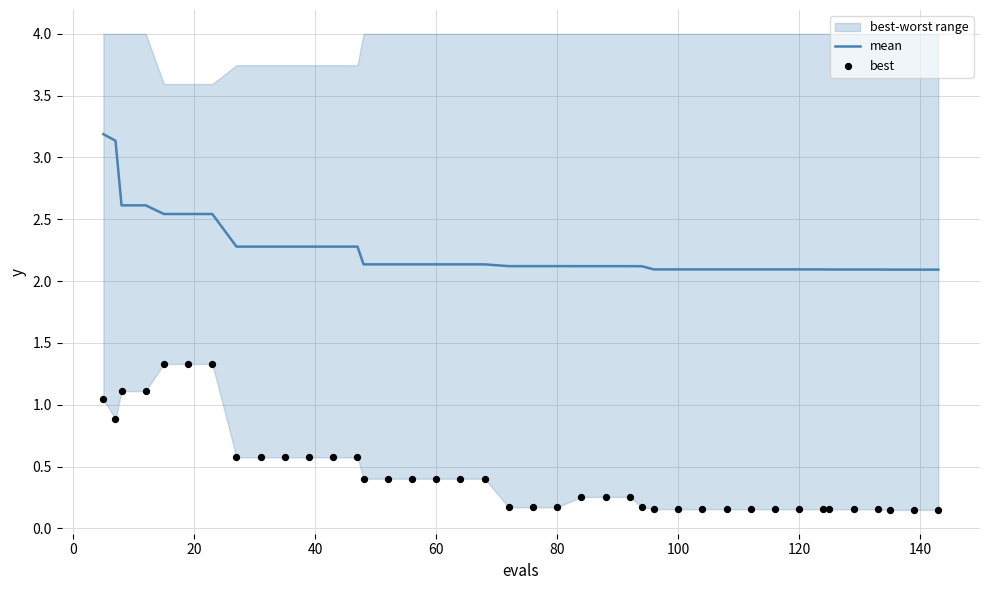

What is the maximum value for mean?

3.2